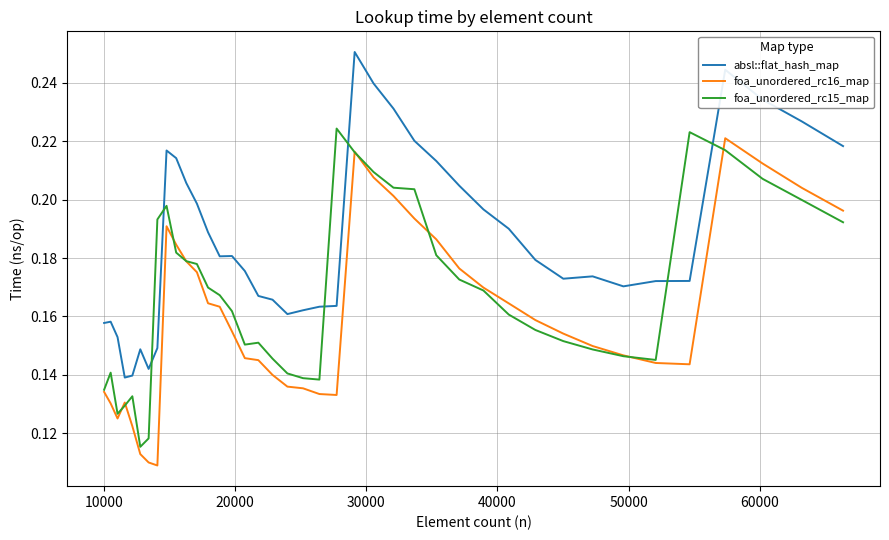

True or false: foa_unordered_rc16_map has more than 1 interior local peaks.

True